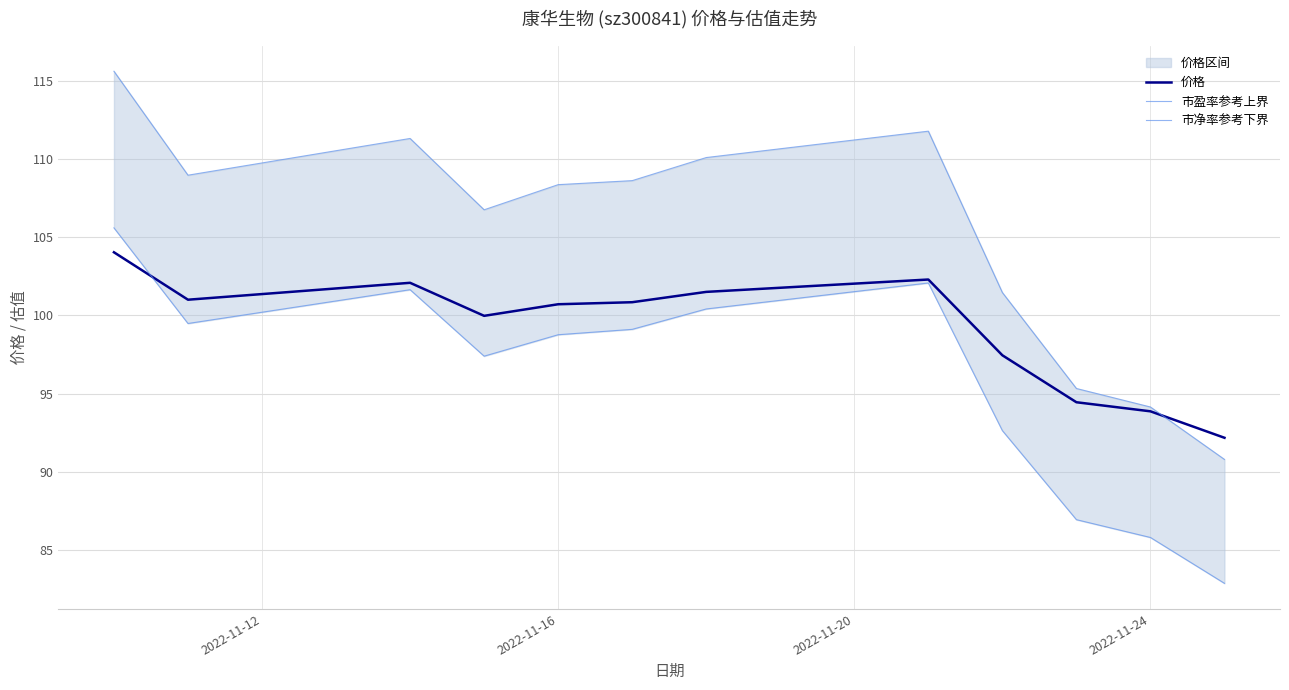

What is the highest value of the 价格 series?

104.0